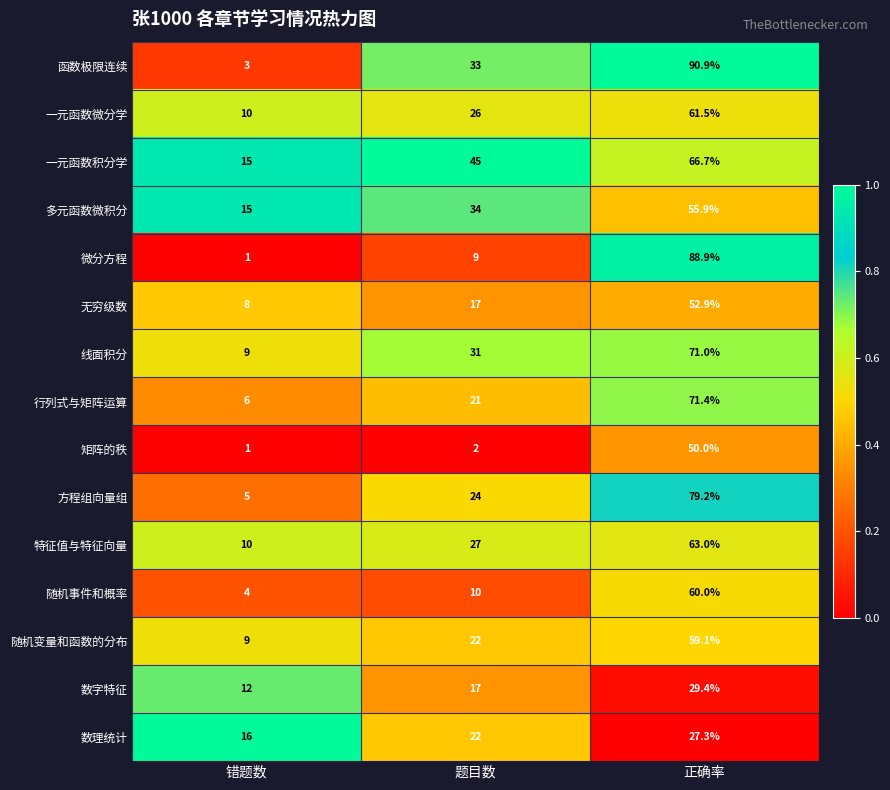

What is the maximum value shown in the chart?

90.9